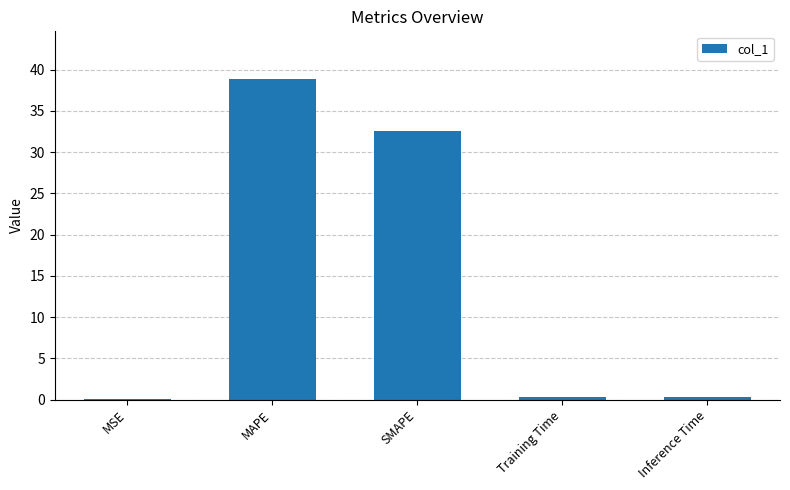

The value at MAPE is 24.4. True or false?

False